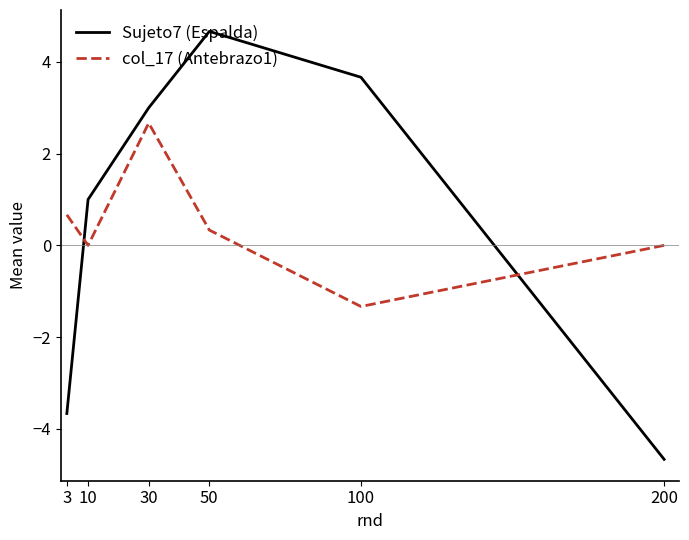

How many values in the Sujeto7 (Espalda) series are below 3?

3